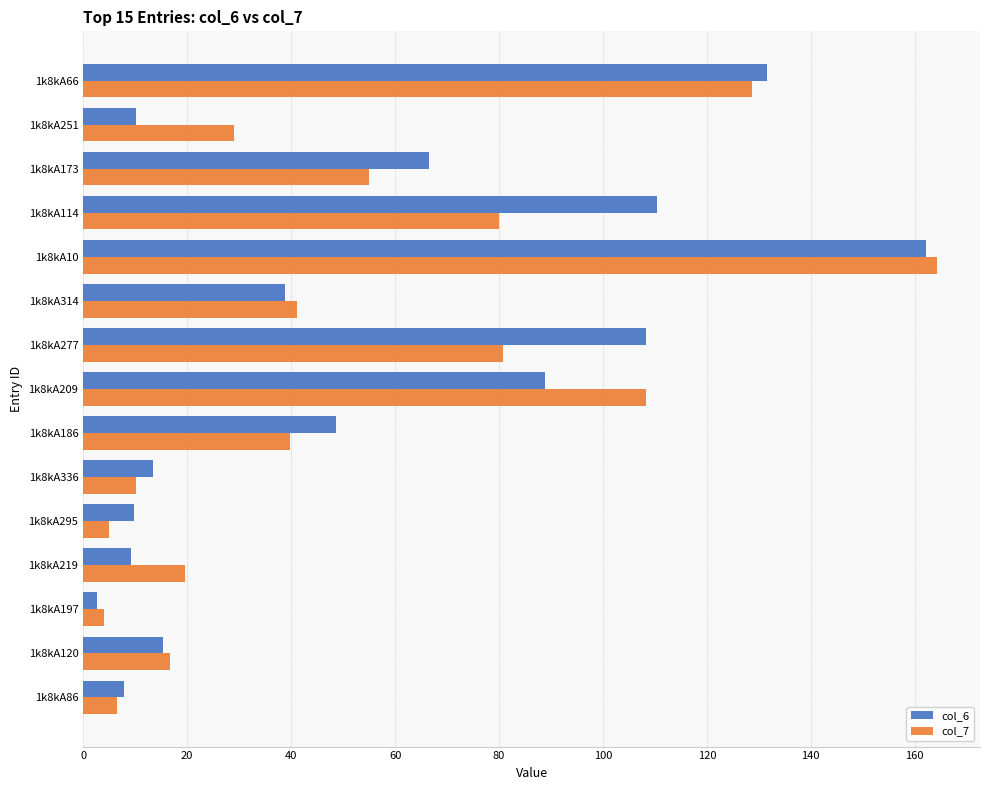

What are all the series names shown in the legend?

col_6, col_7